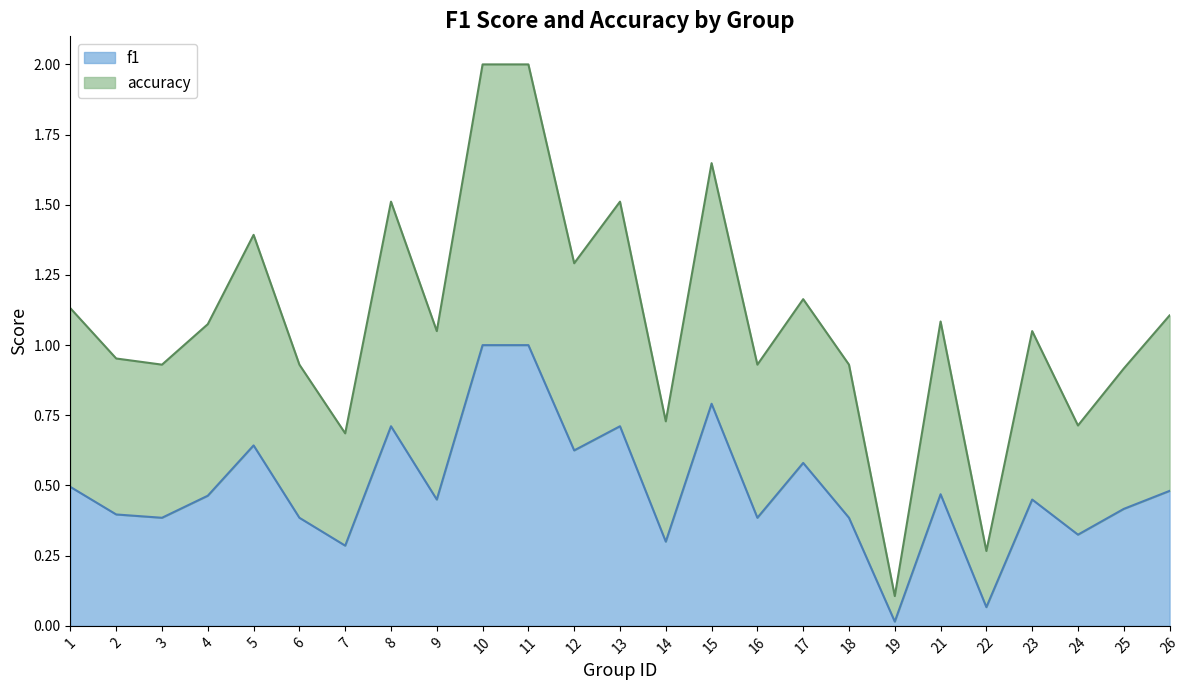

List the series in order of their overall mean, lowest first.

f1, accuracy